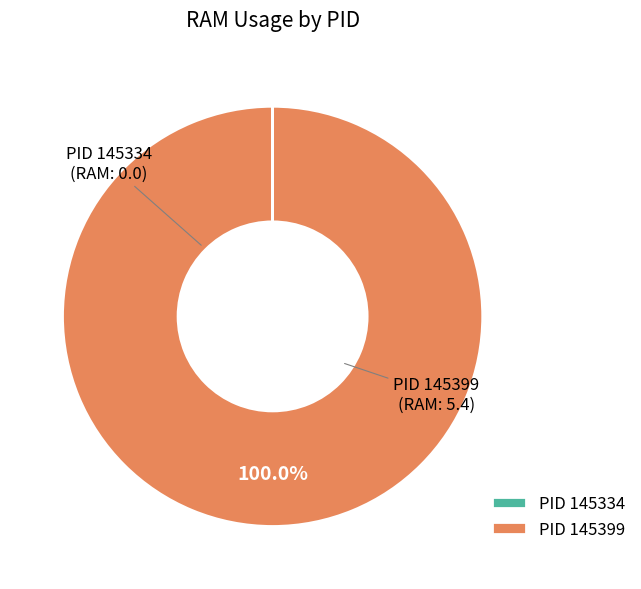

What is the largest slice in the pie chart?

PID 145399